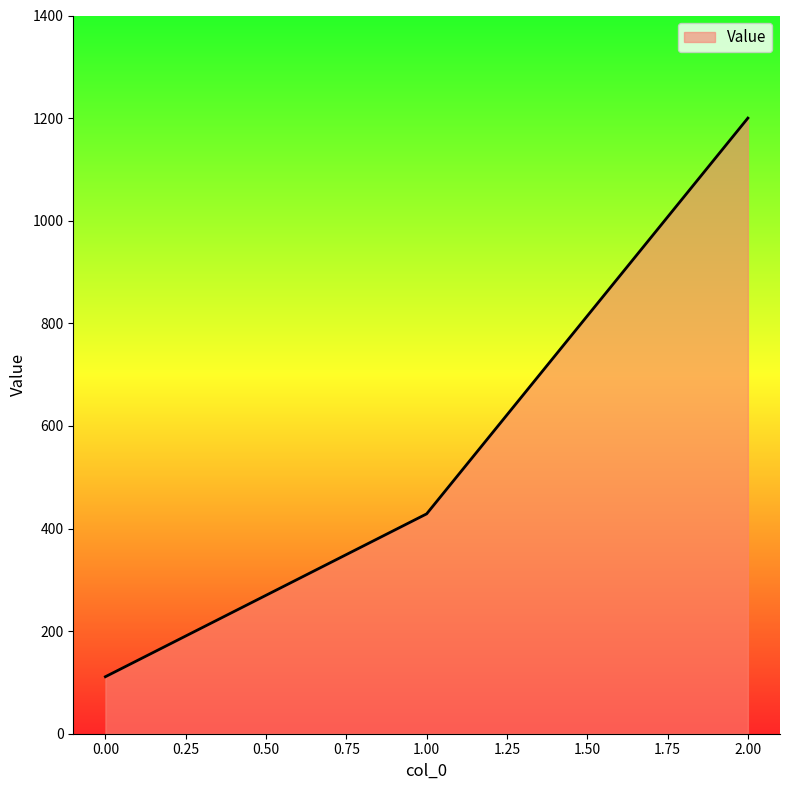

Does the chart display data point markers on the line(s)?

No